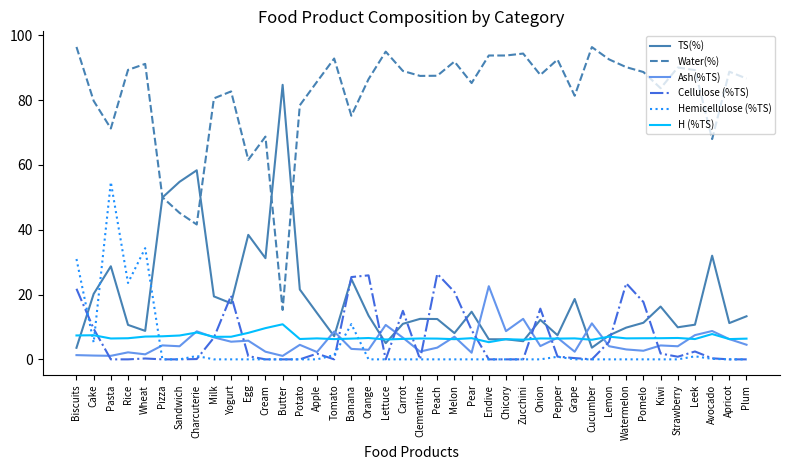

What position from the right is Milk?

32